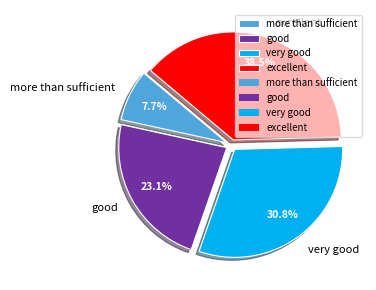

Does good represent more than half of the total?

No